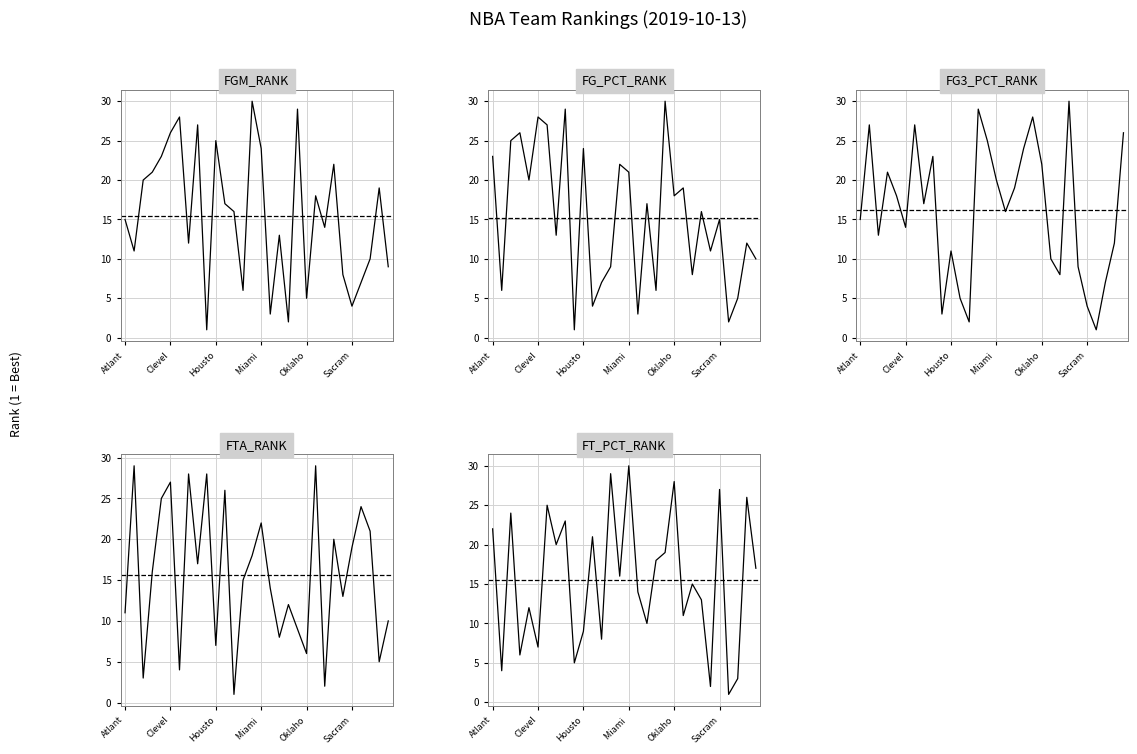

What is the sum of all FG3_PCT_RANK values?

486